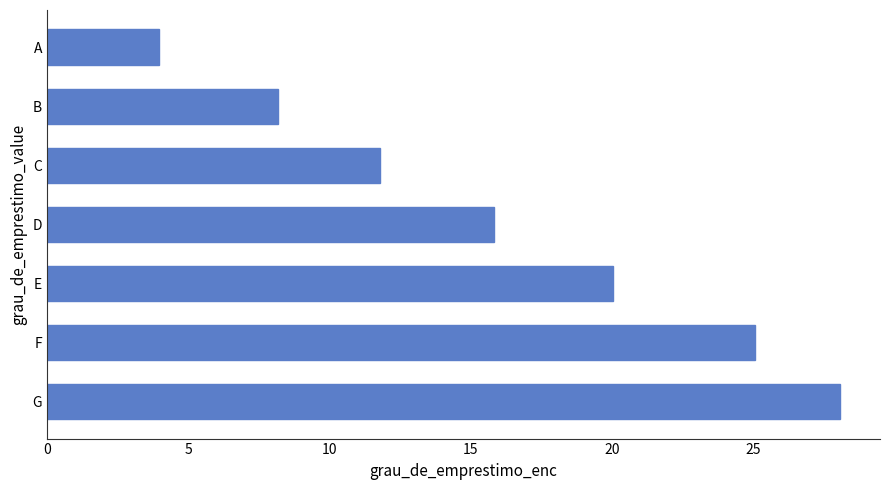

Reading bottom to top, extract all data points from this chart.

28.1	25.1	20.0	15.8	11.8	8.2	4.0